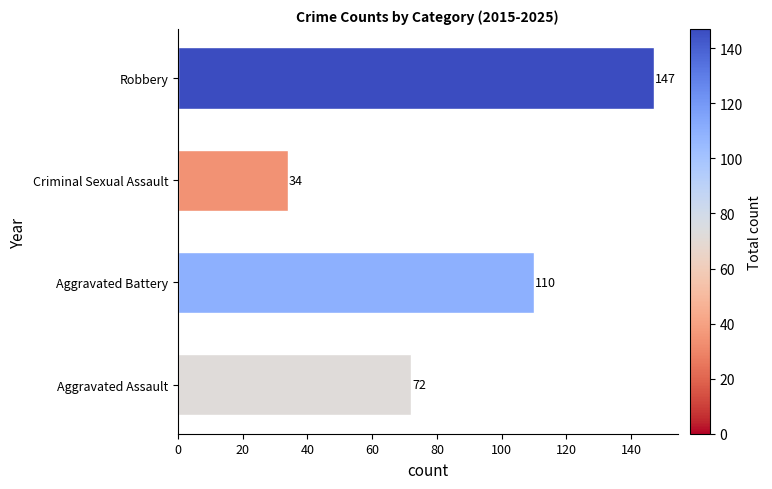

Which has a higher value, Aggravated Battery or Aggravated Assault?

Aggravated Battery